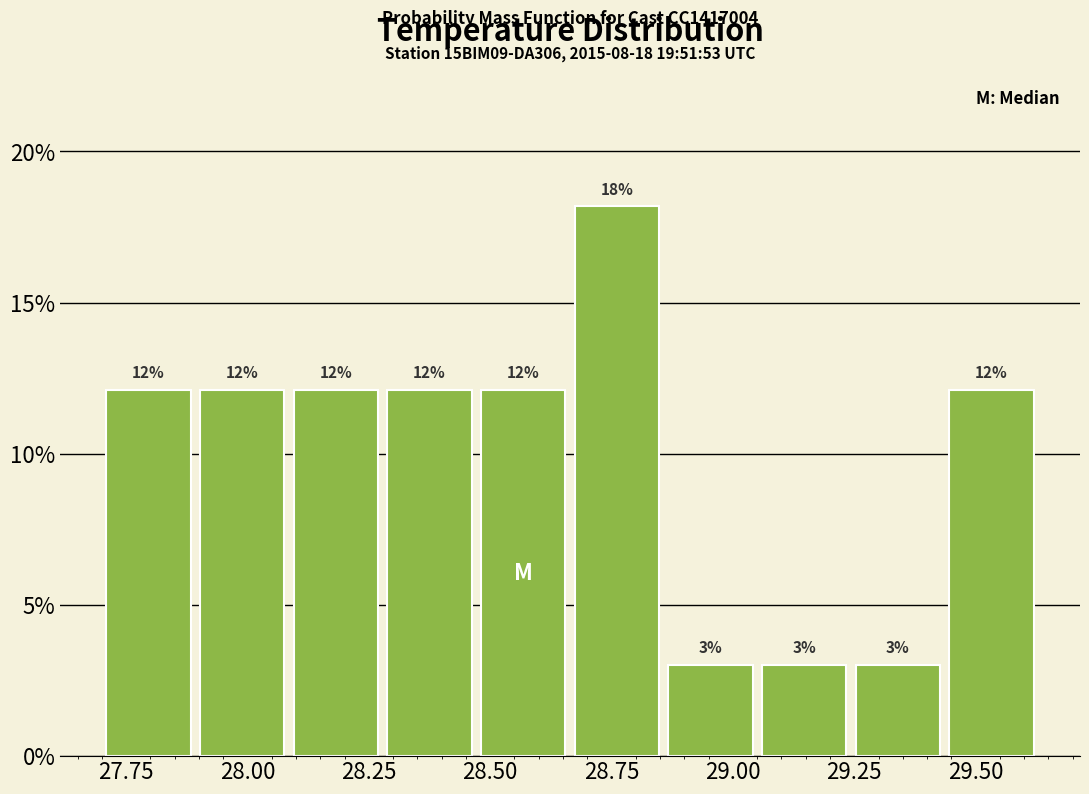

Read against the x-axis, roughly where is the centre of the tallest bar?

28.75